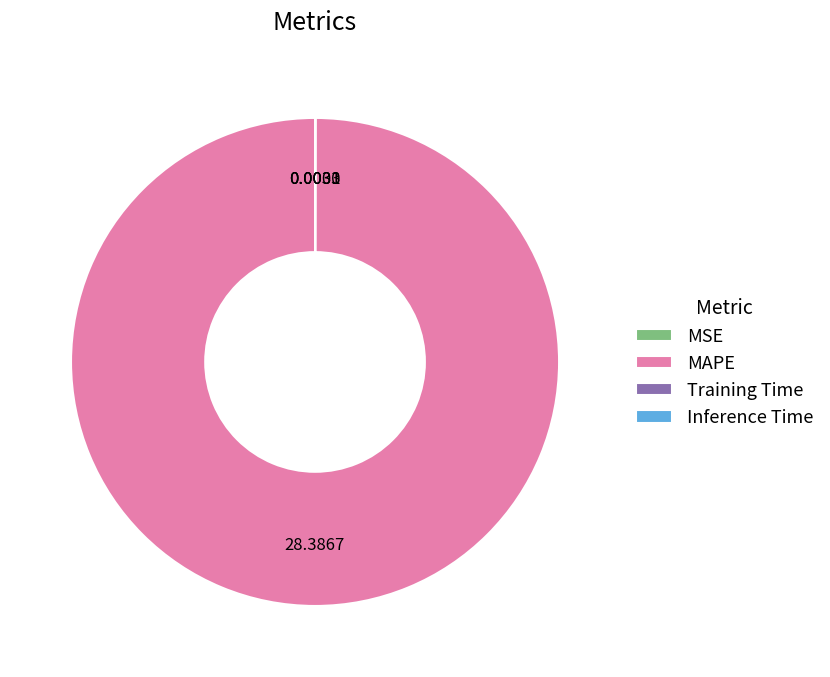

Which category accounts for the majority?

MAPE